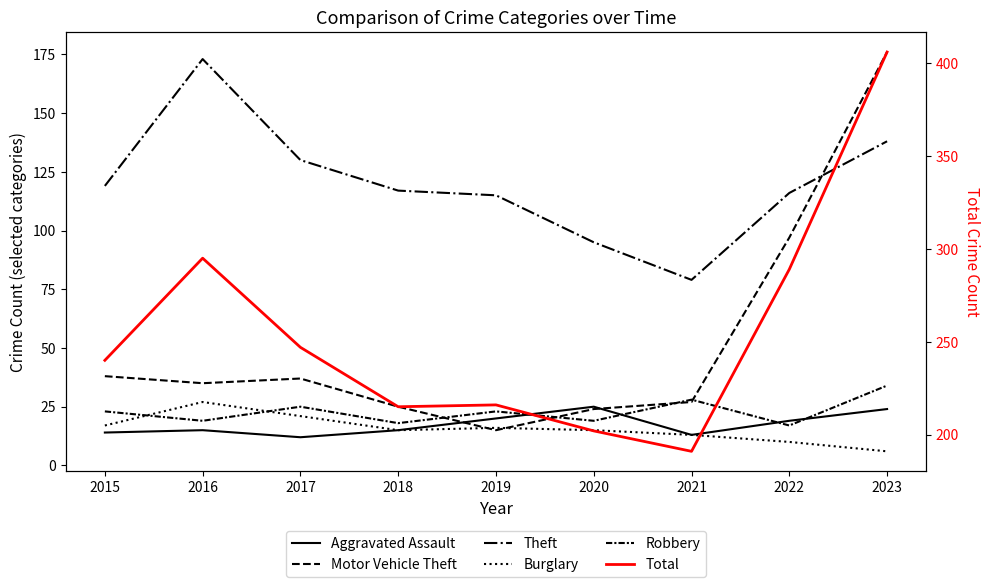

What is the greatest value displayed?

406